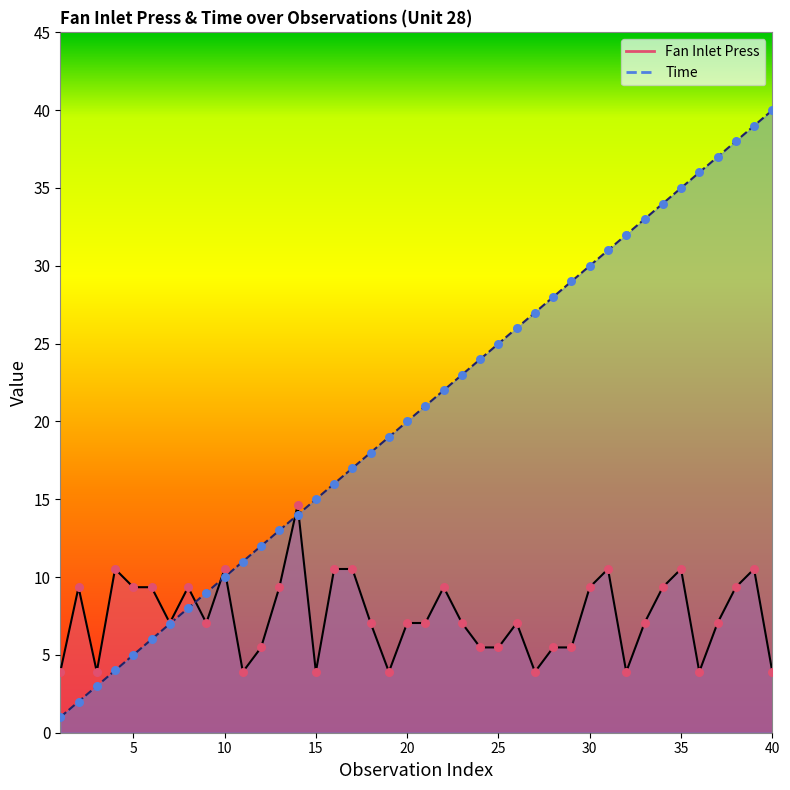

What is the total value across all series at 16?

26.5